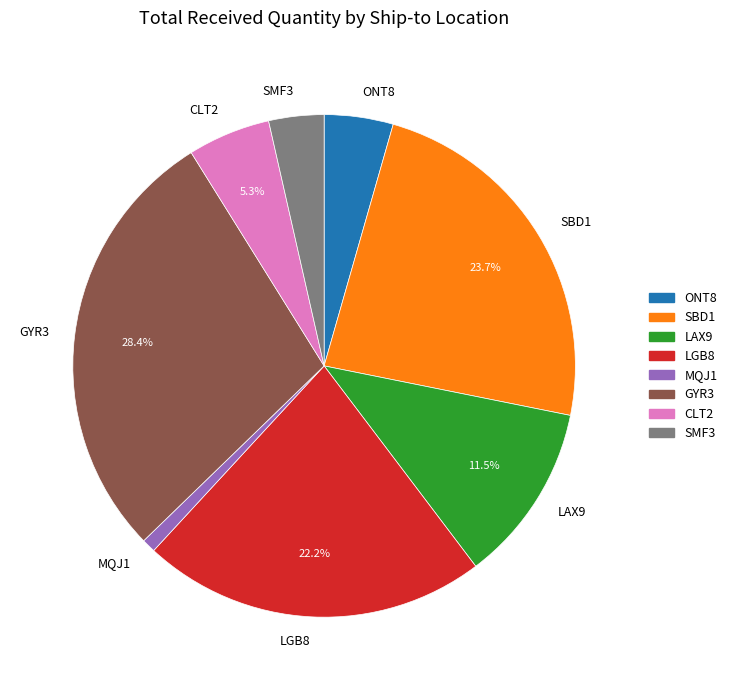

Which slice is the largest?

GYR3